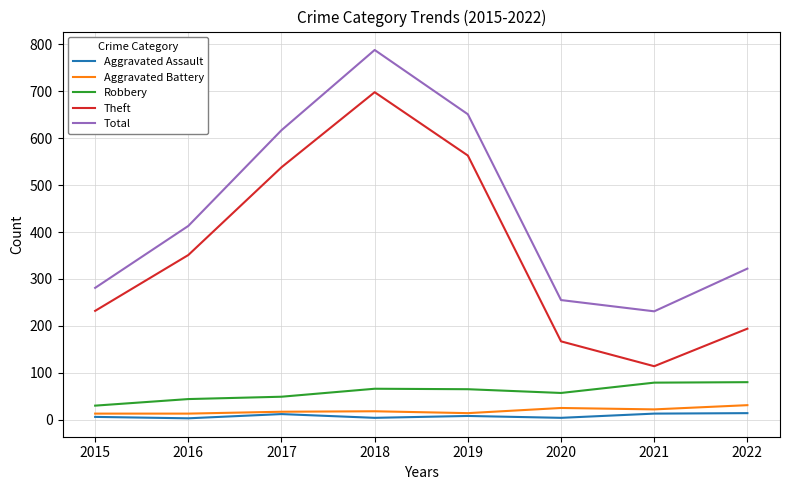

How many values in the Aggravated Battery series are below 18?

4